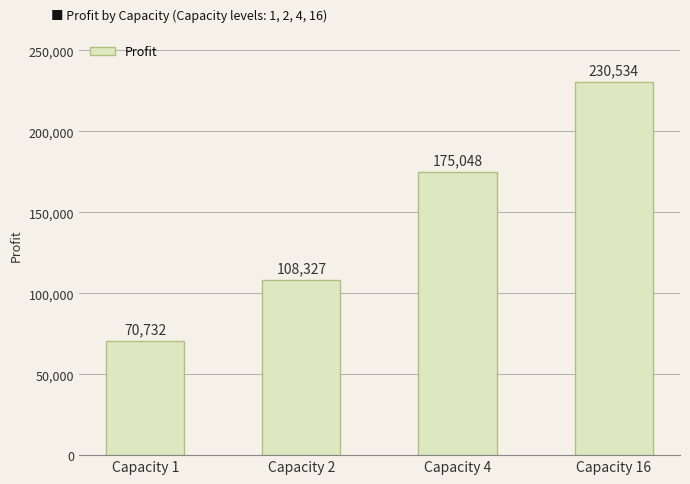

What is the maximum value shown in the chart?

230533.9